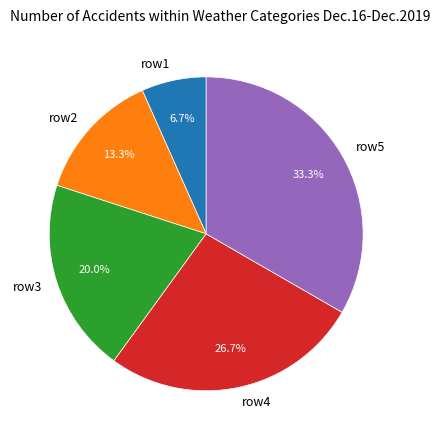

Which has a higher value, row4 or row3?

row4